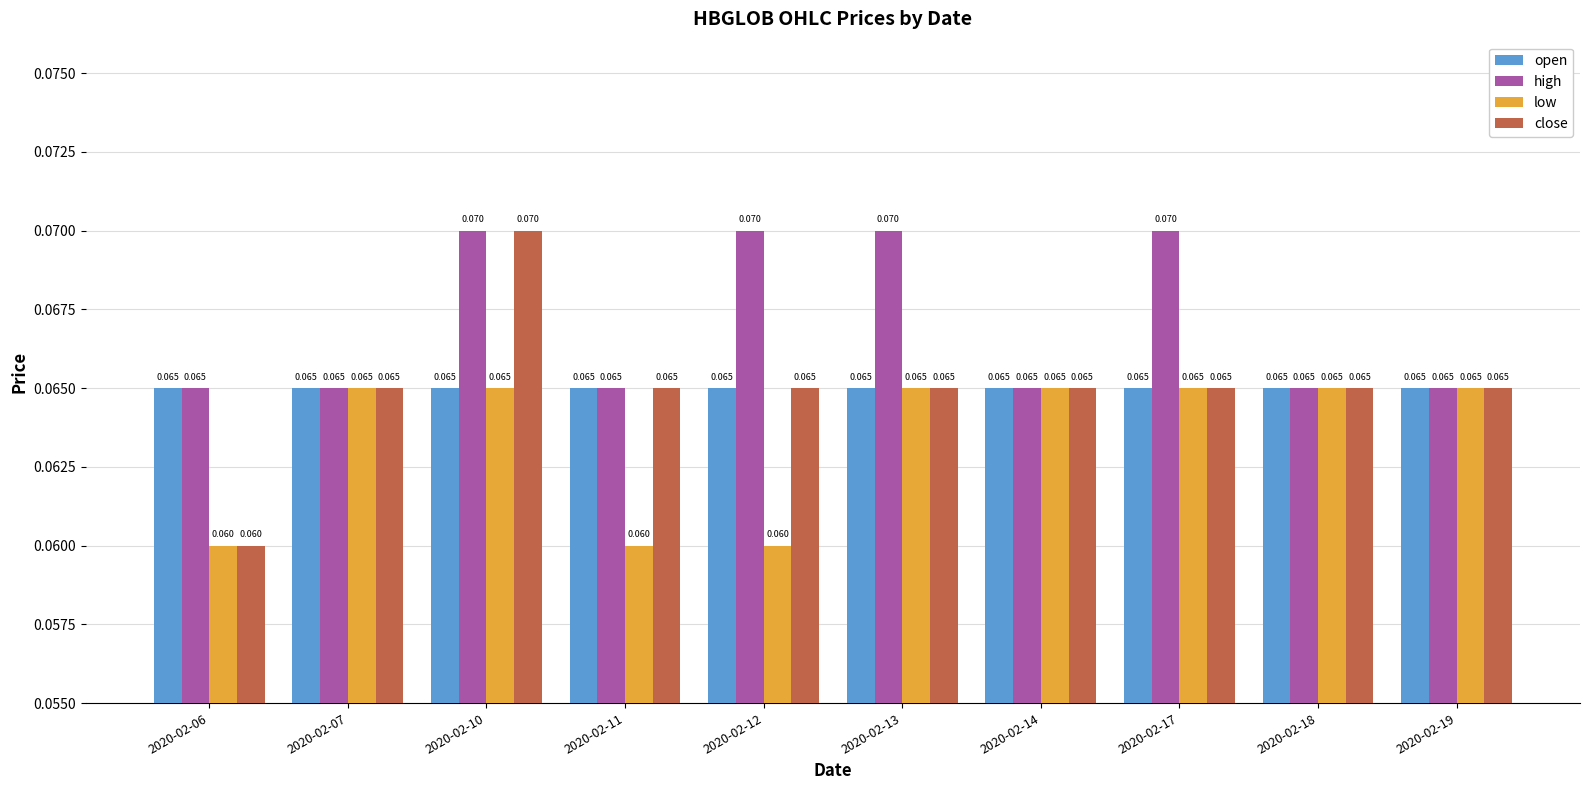

Which series has the largest total across all categories?

high